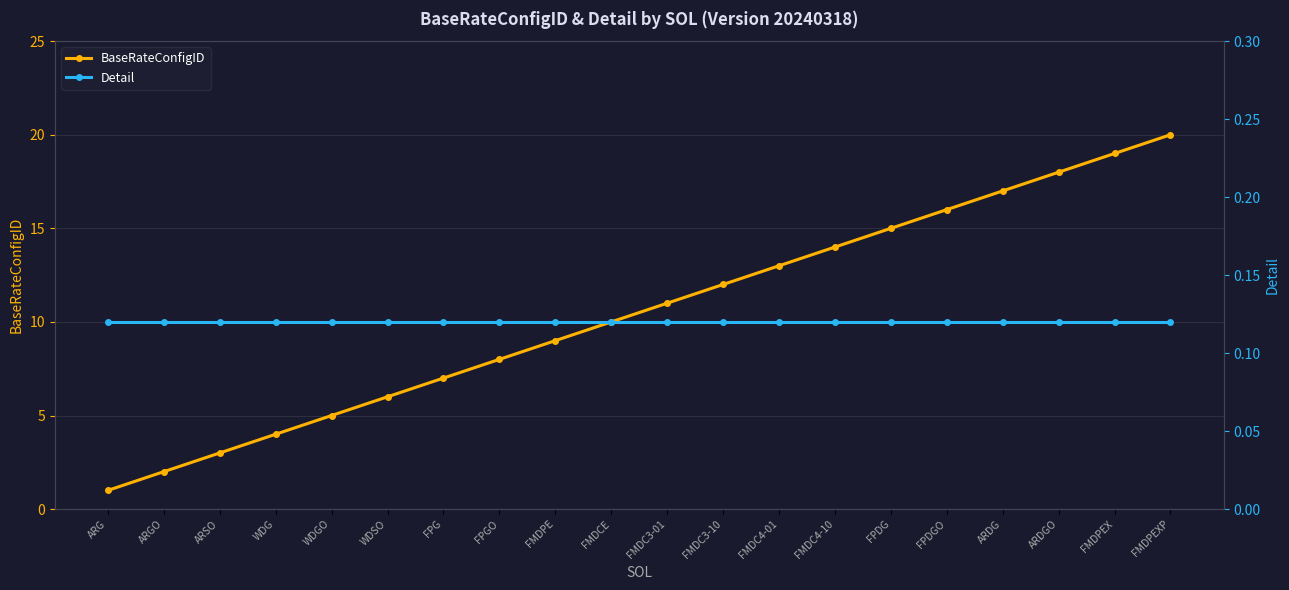

Reading right to left, list all the values displayed in this chart.

BaseRateConfigID: FMDPEXP=20.0	FMDPEX=19.0	ARDGO=18.0	ARDG=17.0	FPDGO=16.0	FPDG=15.0	FMDC4-10=14.0	FMDC4-01=13.0	FMDC3-10=12.0	FMDC3-01=11.0	FMDCE=10.0	FMDPE=9.0	FPGO=8.0	FPG=7.0	WDSO=6.0	WDGO=5.0	WDG=4.0	ARSO=3.0	ARGO=2.0	ARG=1.0
Detail: FMDPEXP=0.1	FMDPEX=0.1	ARDGO=0.1	ARDG=0.1	FPDGO=0.1	FPDG=0.1	FMDC4-10=0.1	FMDC4-01=0.1	FMDC3-10=0.1	FMDC3-01=0.1	FMDCE=0.1	FMDPE=0.1	FPGO=0.1	FPG=0.1	WDSO=0.1	WDGO=0.1	WDG=0.1	ARSO=0.1	ARGO=0.1	ARG=0.1